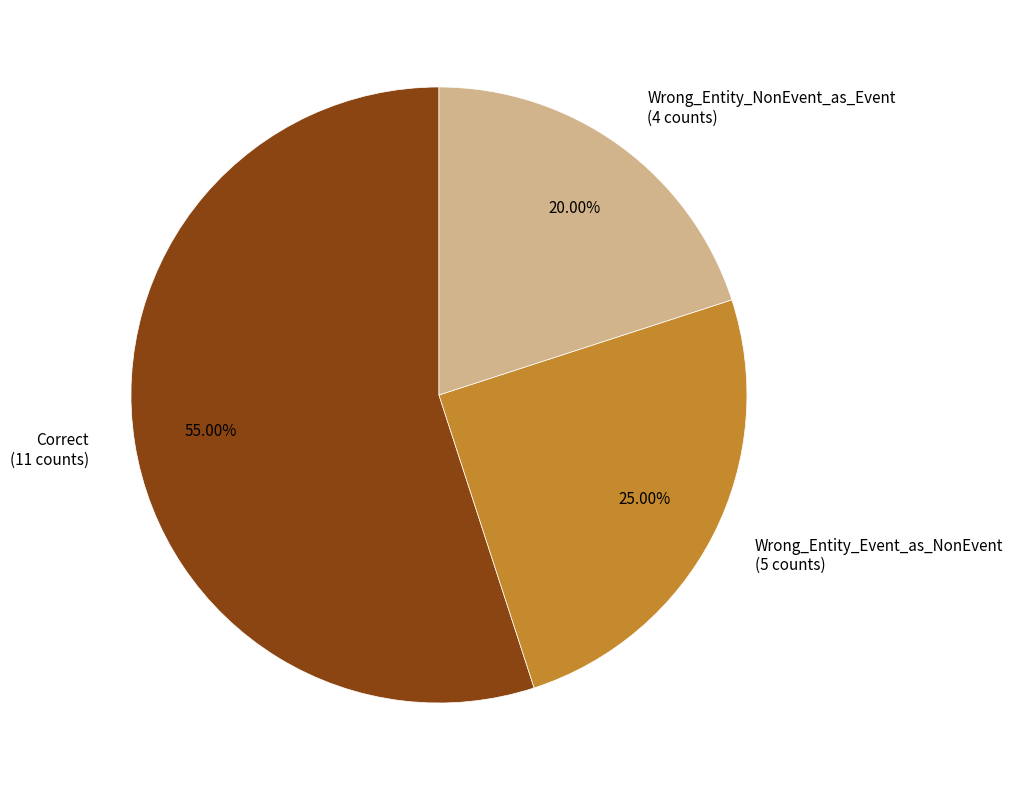

The Wrong_Entity_Event_as_NonEvent slice represents 18% of the pie. True or false?

False